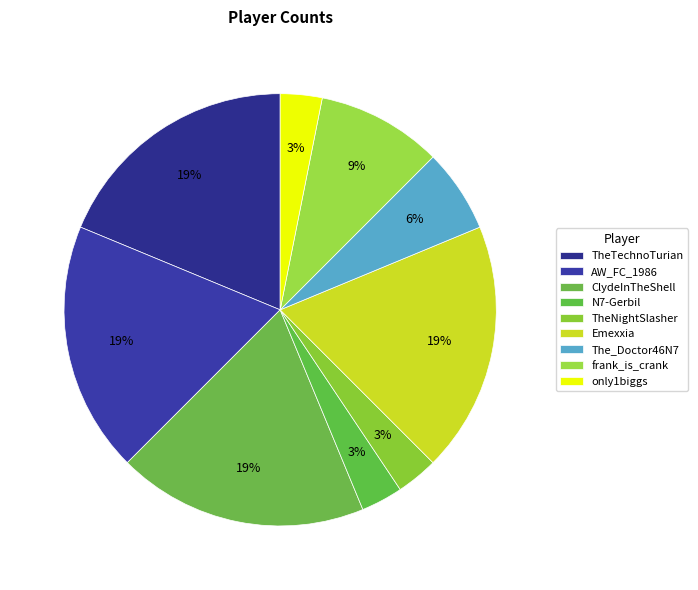

Count the number of slices in the pie.

9